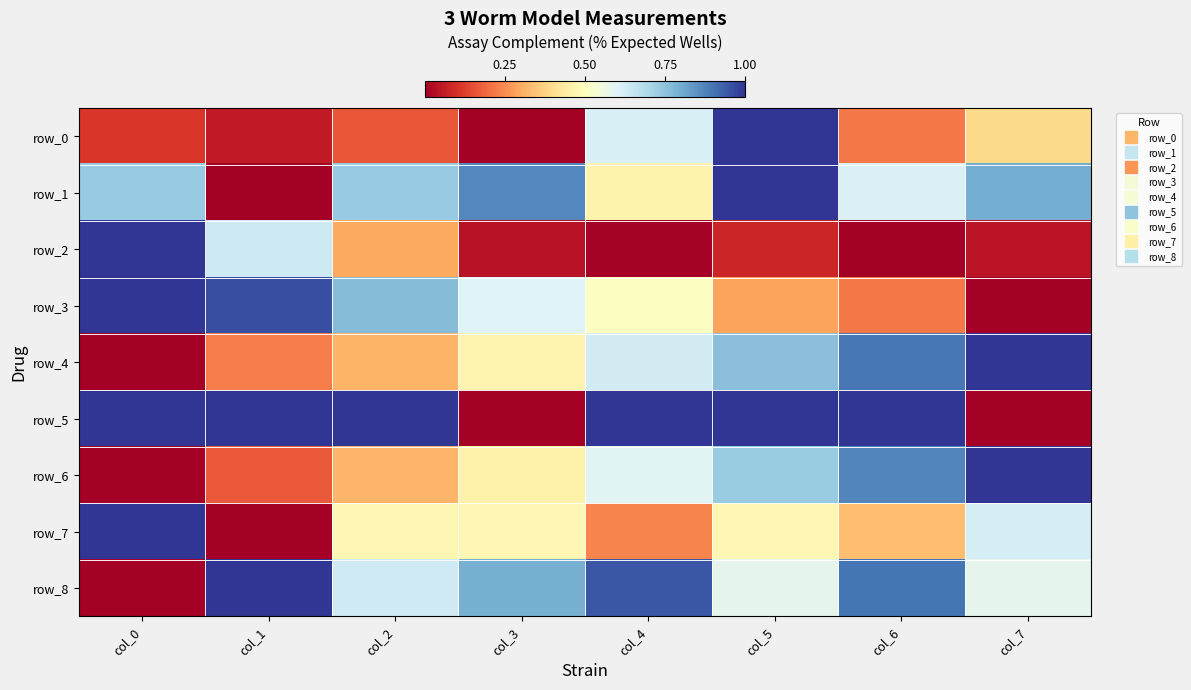

What is the total value across all series at col_5?

5.9